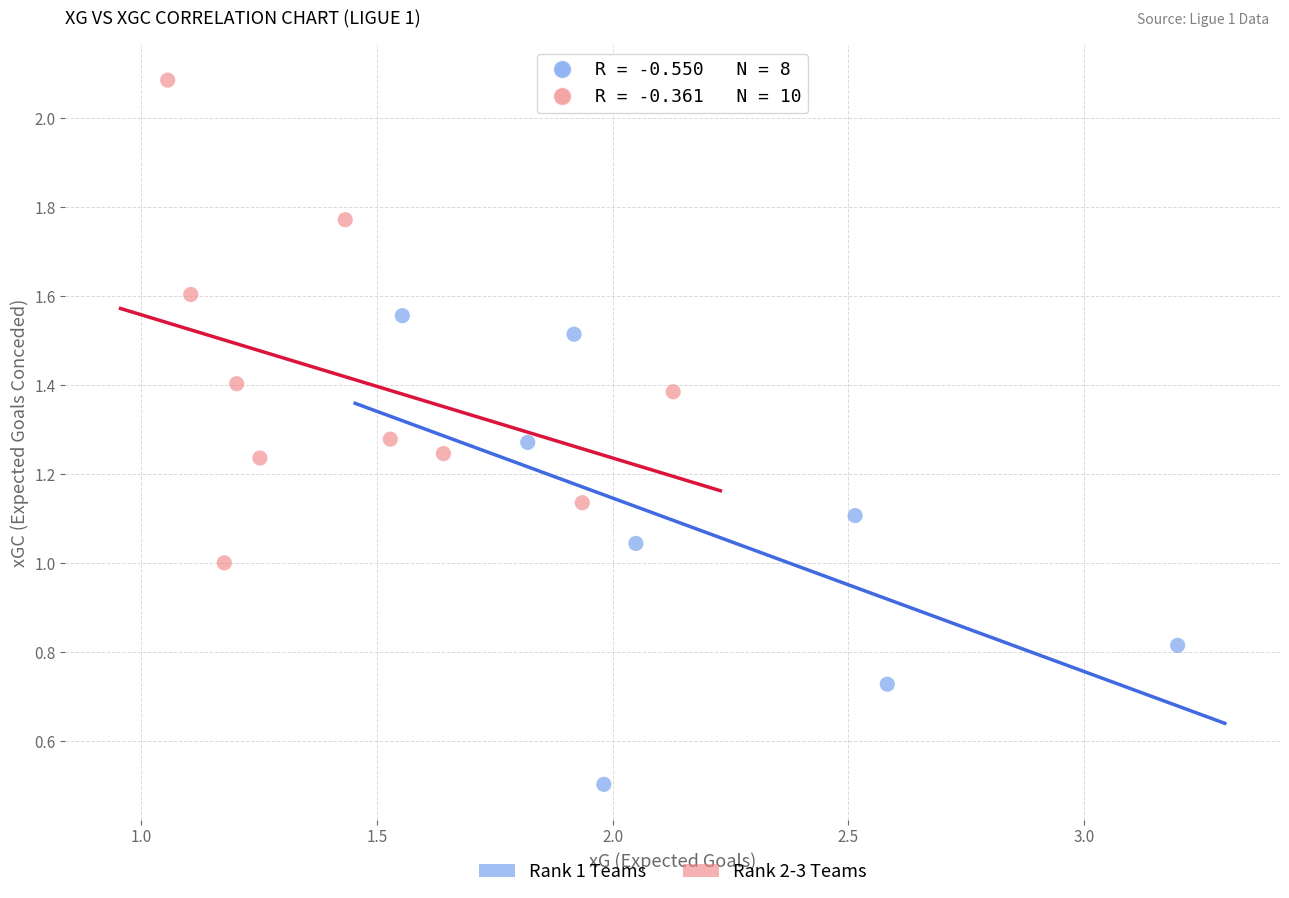

Which series contains the lowest Y value?

Rank 1 Teams